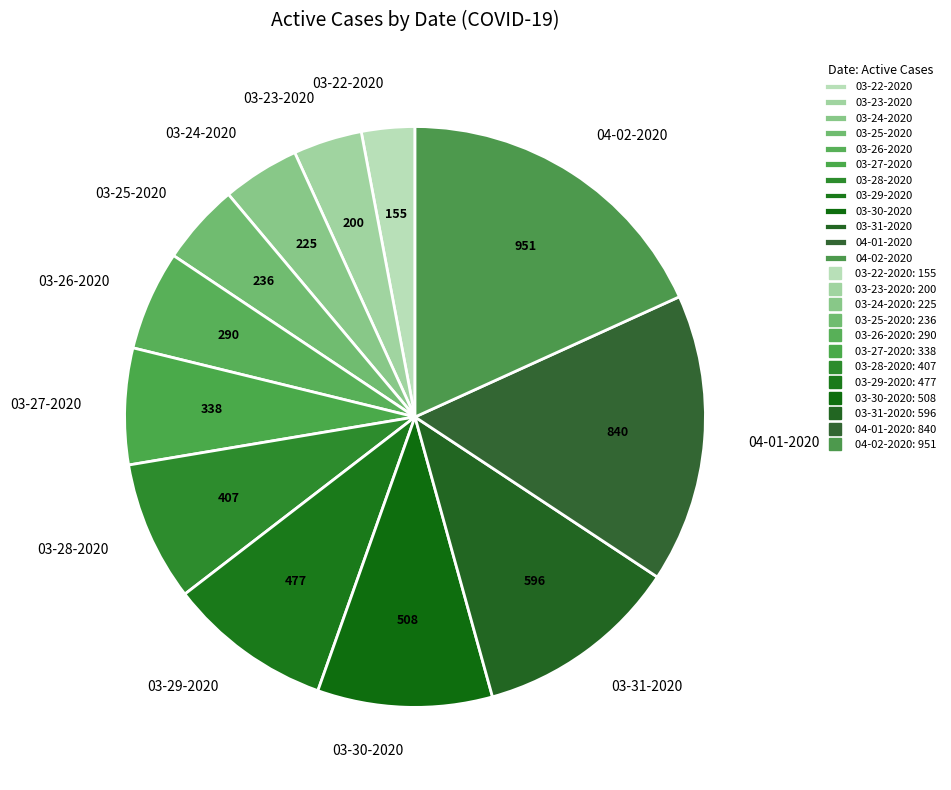

Is it true that 04-01-2020 is 16% of the pie?

True